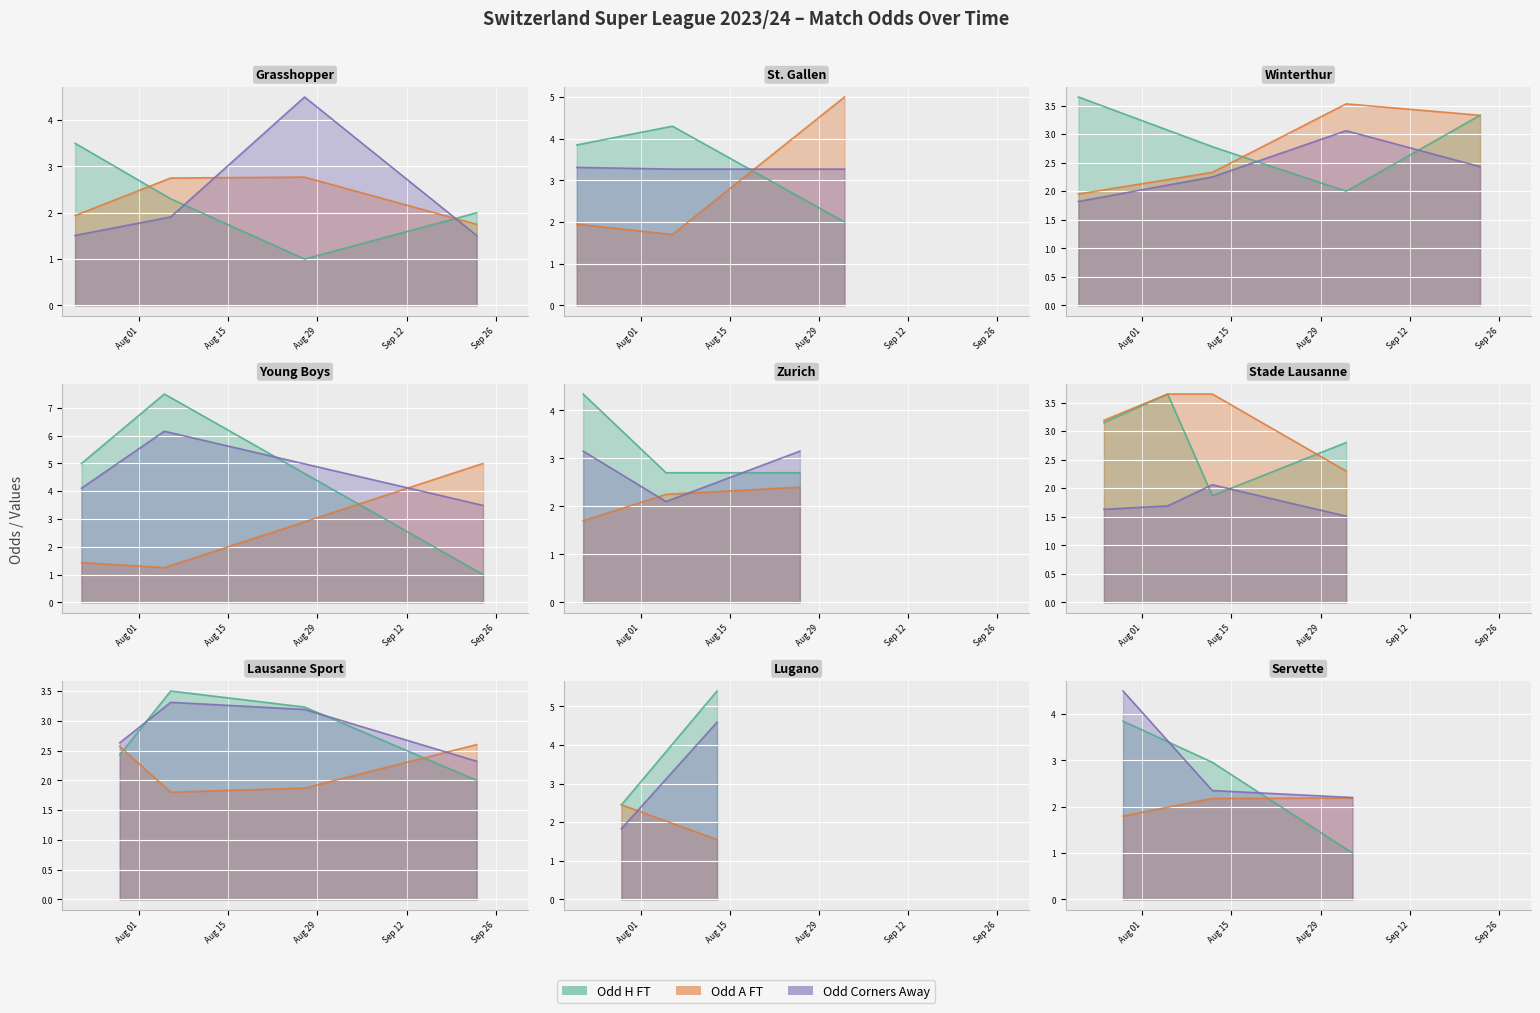

At how many categories does at least one series exceed 4?

14